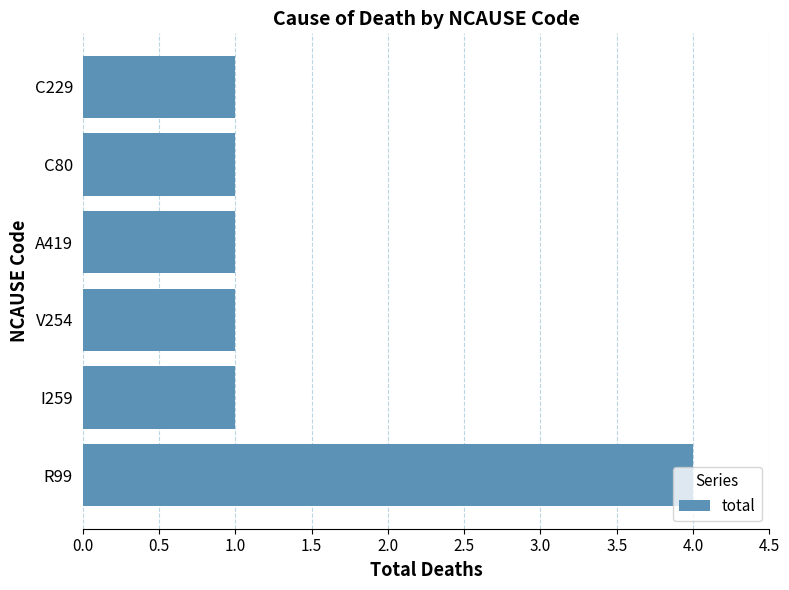

Which category has the highest value across all series?

R99